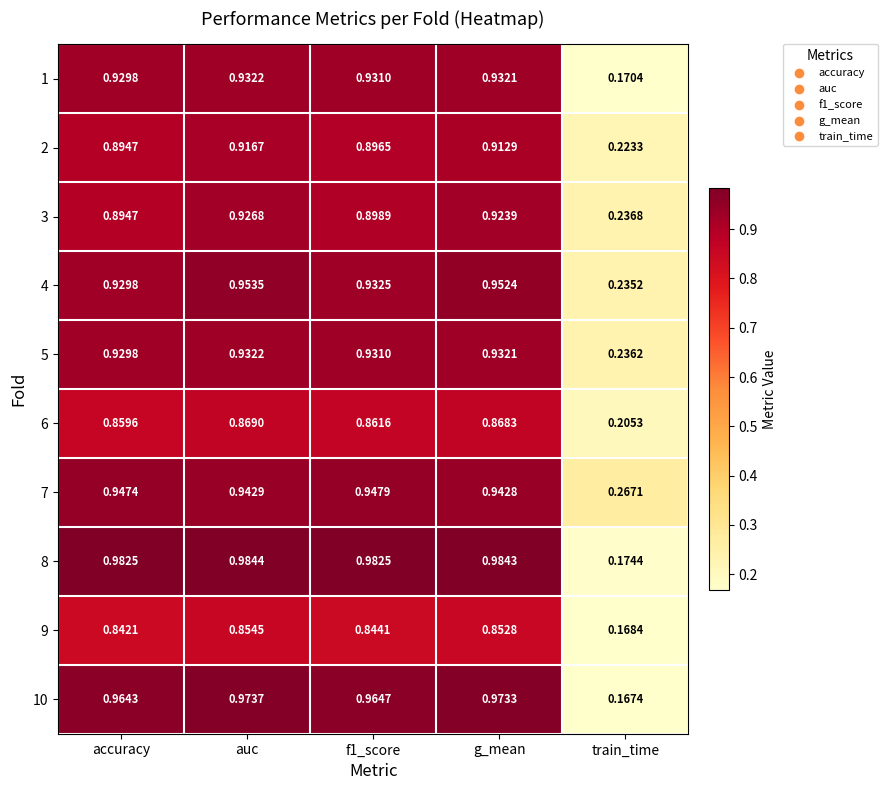

Which category has the lowest value in the 9 series?

train_time